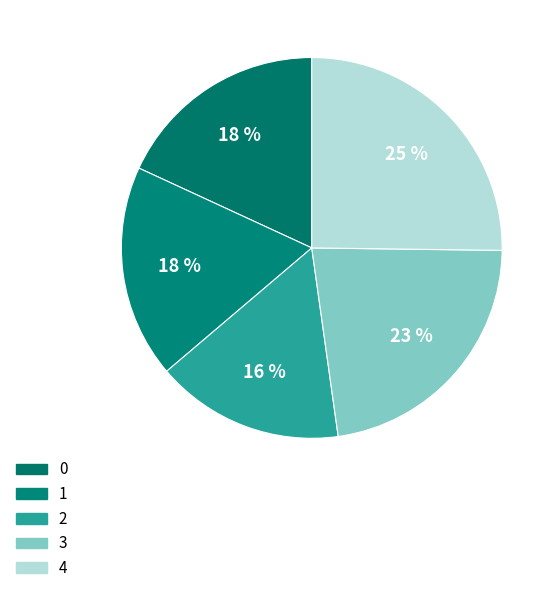

Does 0 account for over 50% of the chart?

No